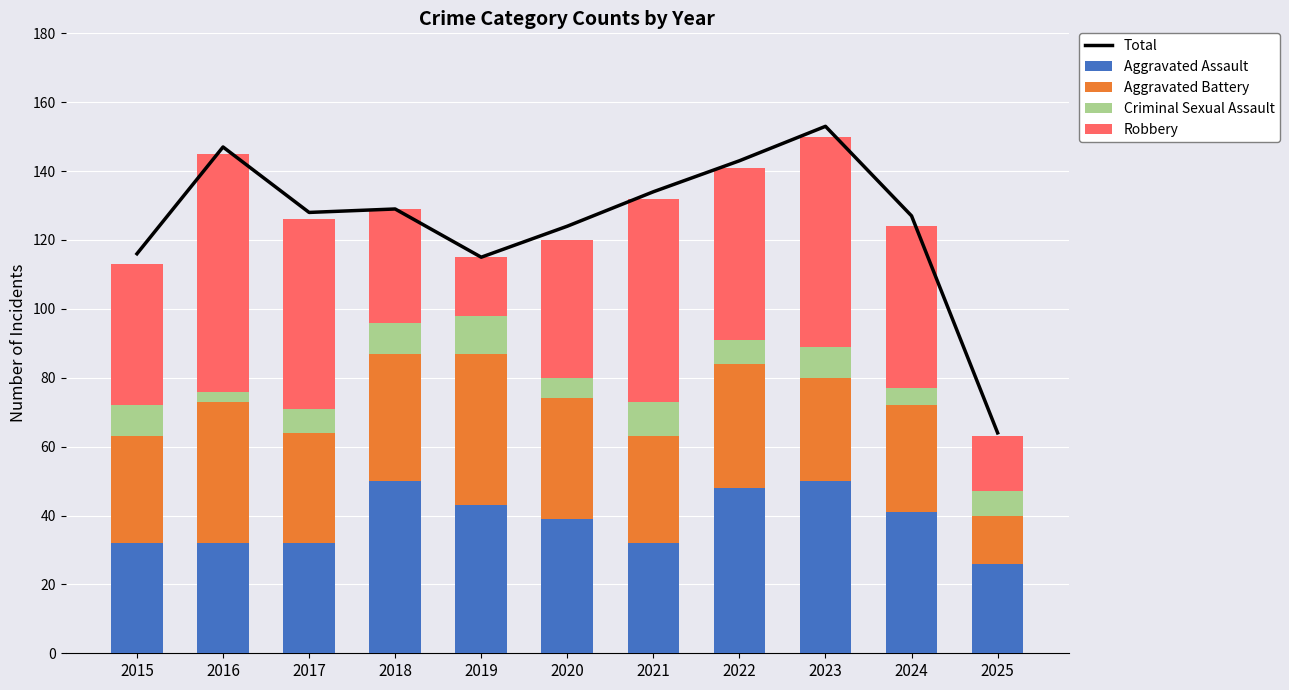

How many categories are shown in the chart?

11